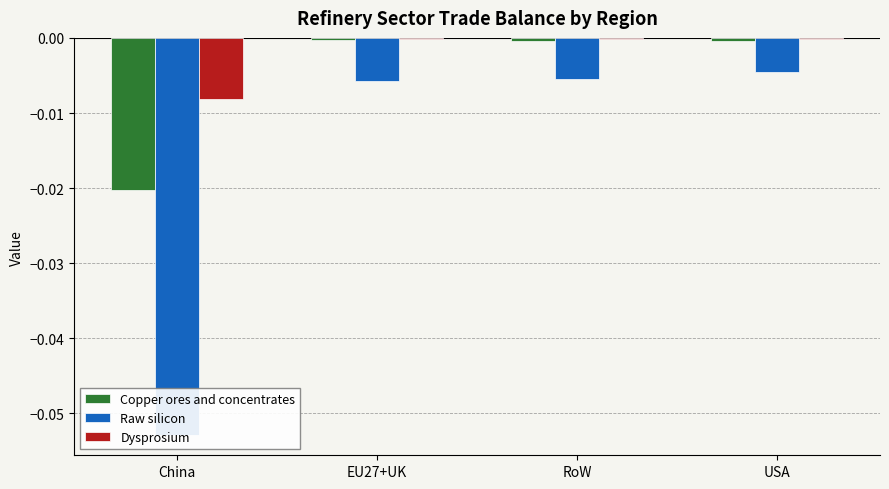

The Raw silicon series shows -0.0 at EU27+UK. True or false?

False